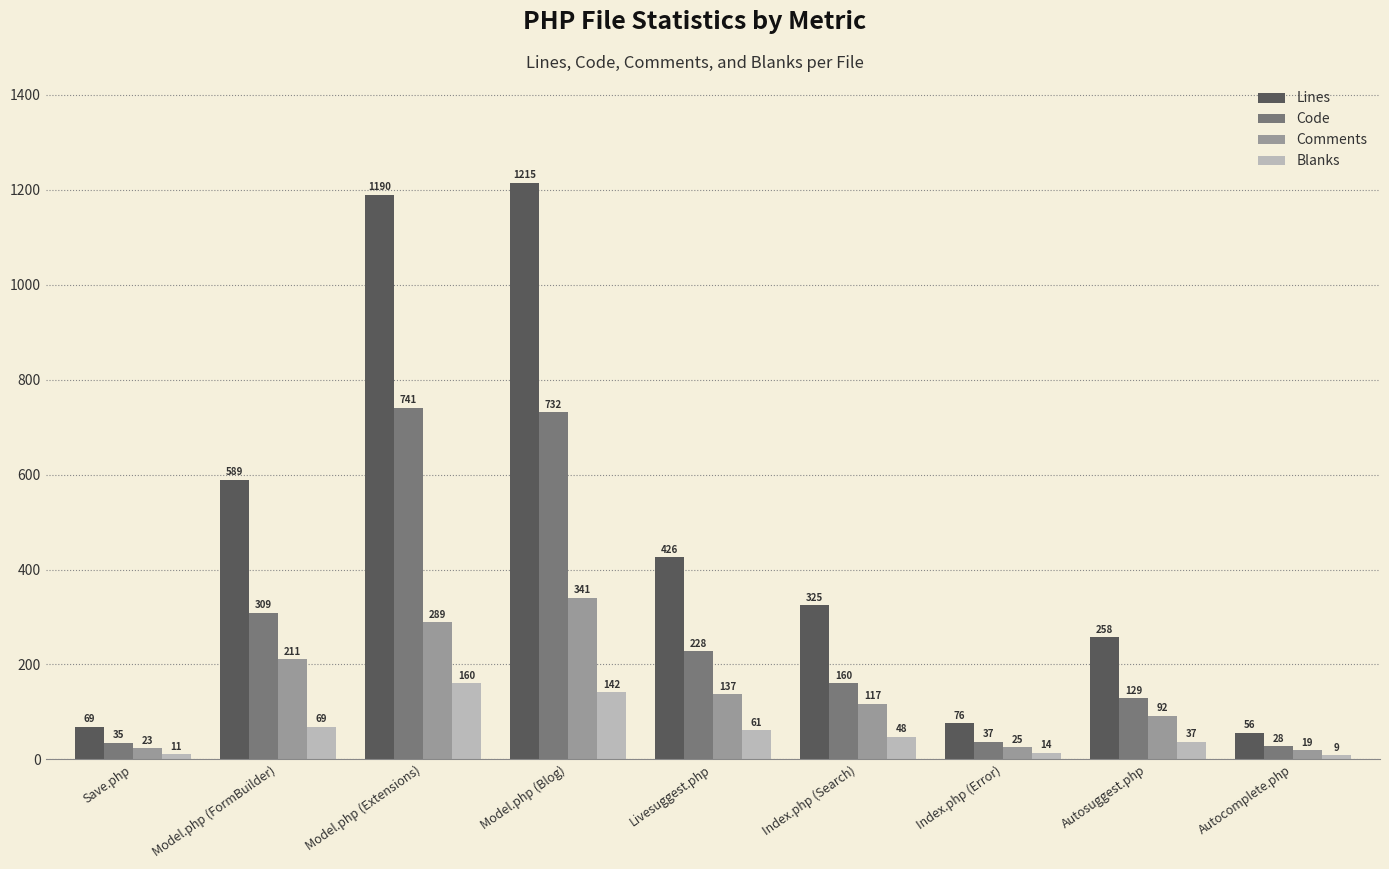

The Code series shows 129 at Autosuggest.php. True or false?

True